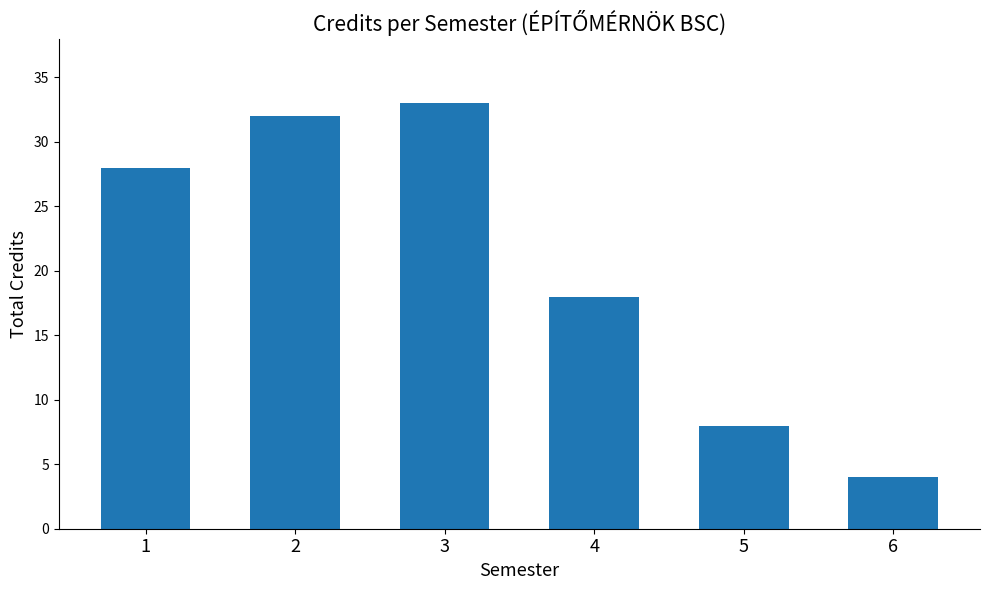

What is the value of the 1st bar from the left?

28